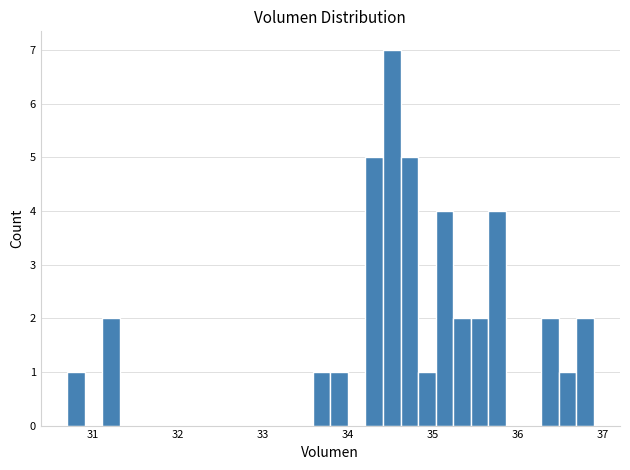

Read against the x-axis, roughly where is the centre of the tallest bar?

34.5